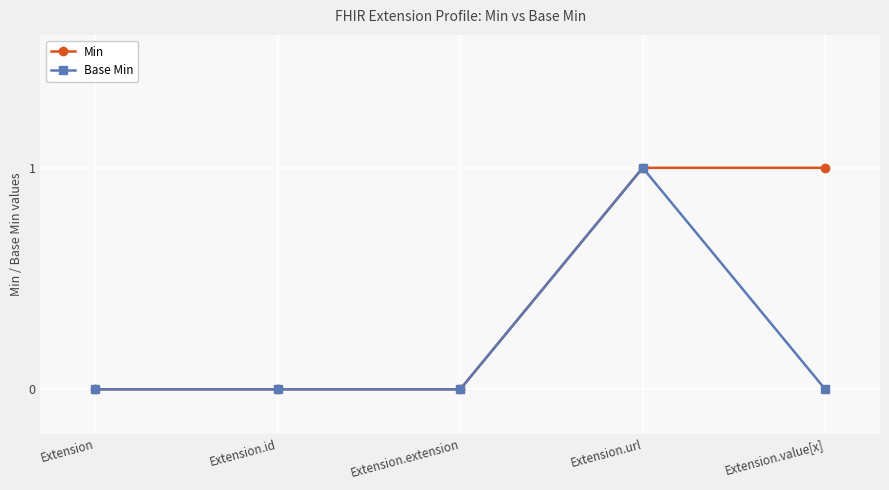

What position from the right is Extension.value[x]?

1